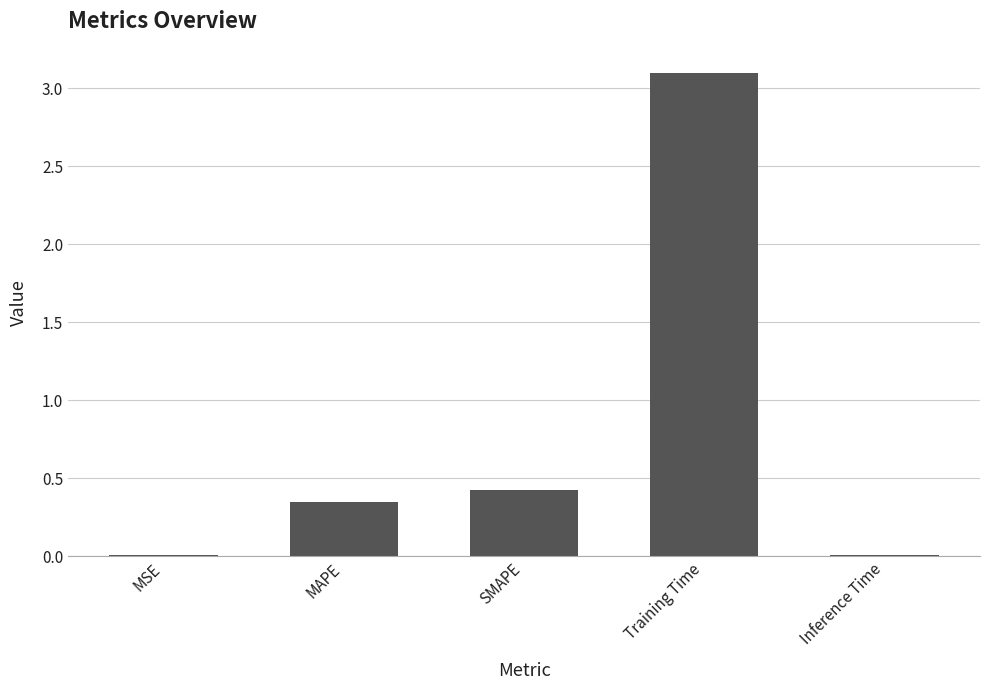

What is the label of the 2nd bar from the left?

MAPE